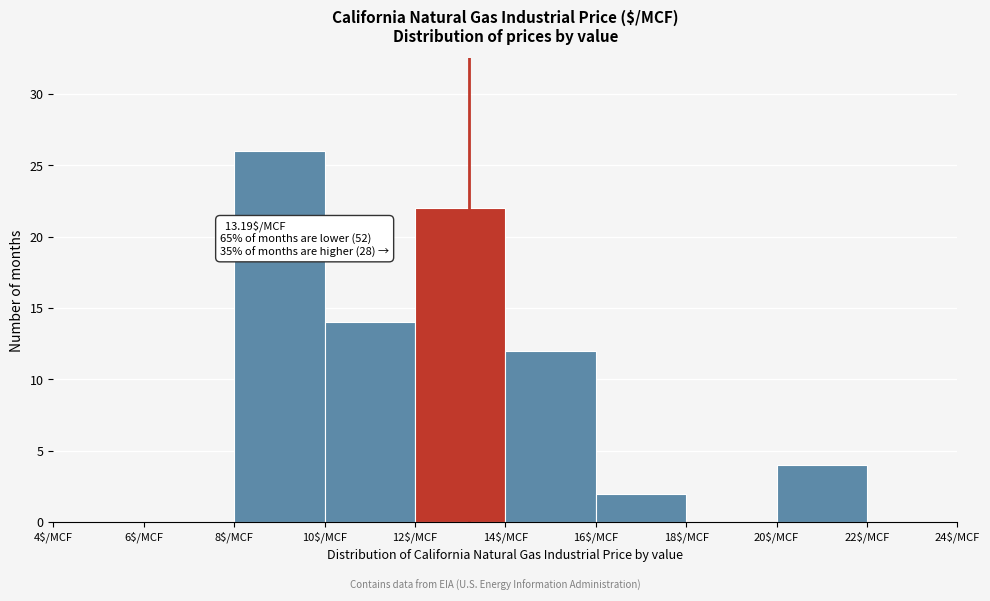

Which range on the x-axis has the tallest bar?

8 to 10